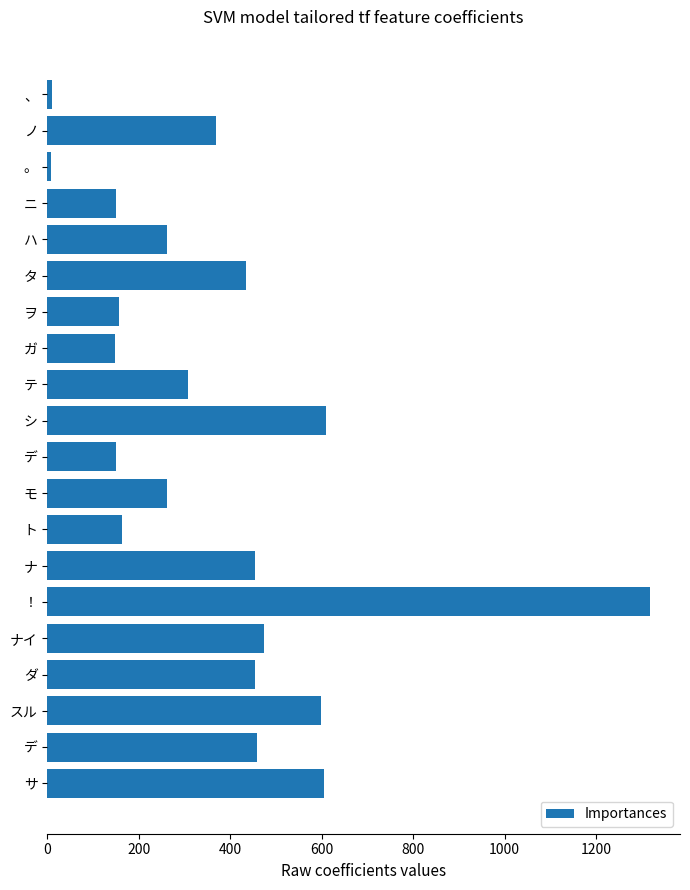

What is the greatest value displayed?

1318